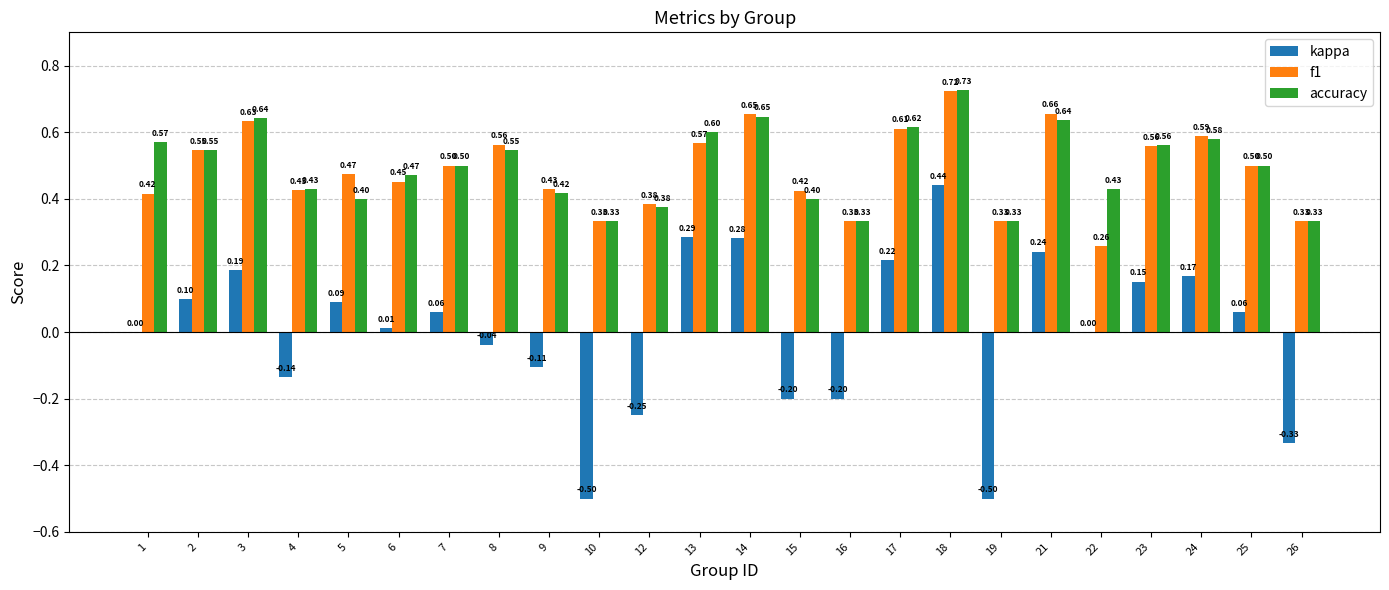

What is the sum of the accuracy values at 4 and 18?

1.2